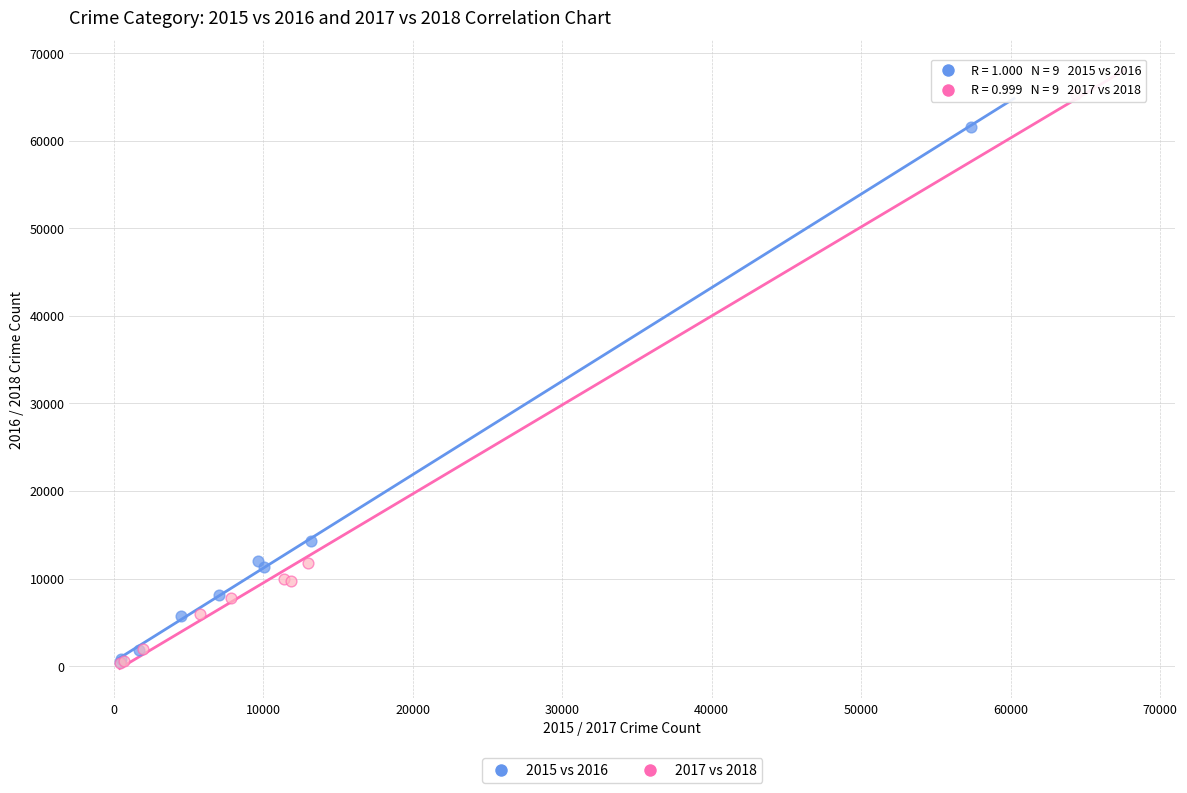

Which series has the widest spread of Y values?

2017 vs 2018